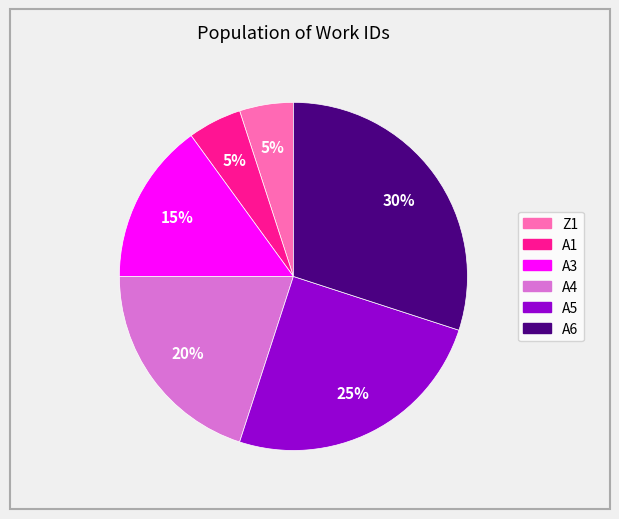

Is the sum of A5 and A3 greater than half?

No